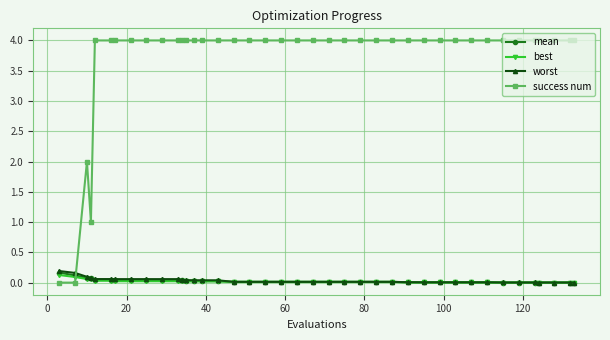

Which series has the largest total across all categories?

success num